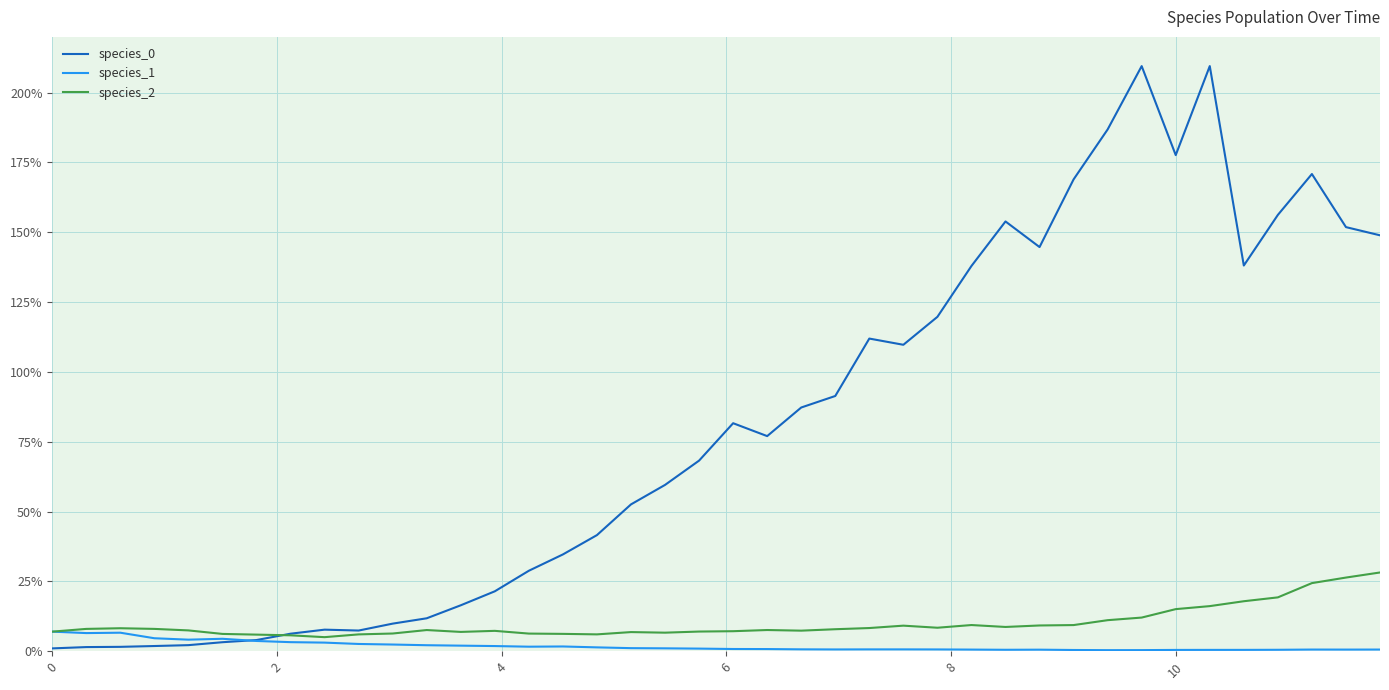

Is this an area chart (filled region under the line)?

No